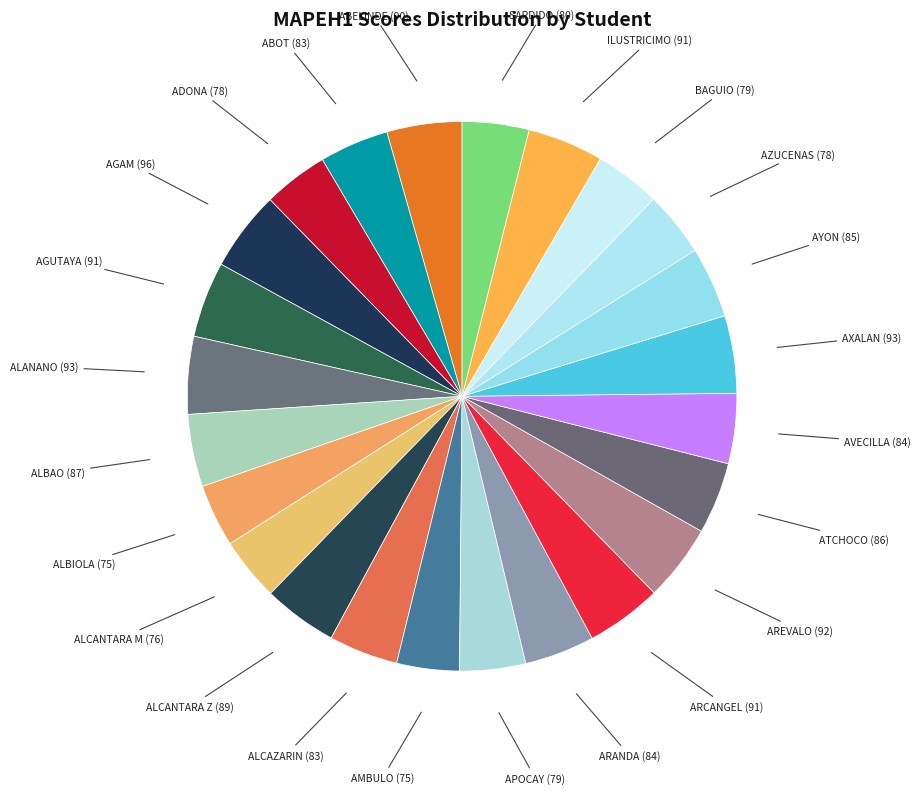

Count the number of slices in the pie.

24